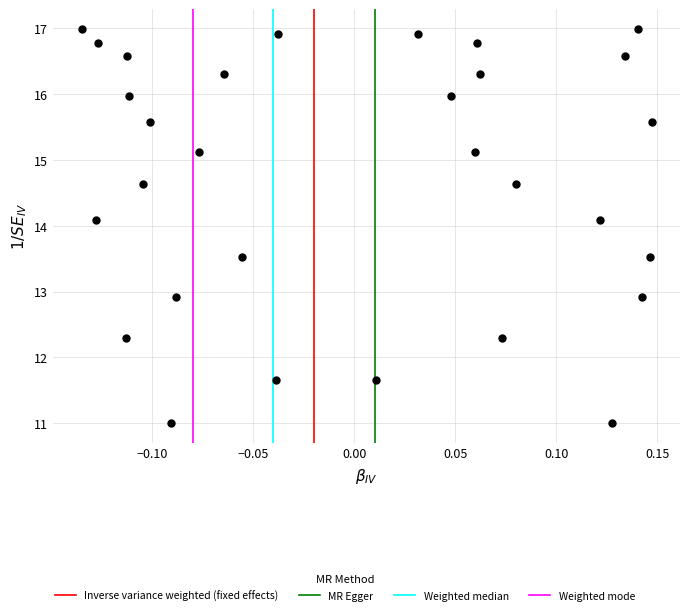

What is the range of X values (max minus min)?

0.3